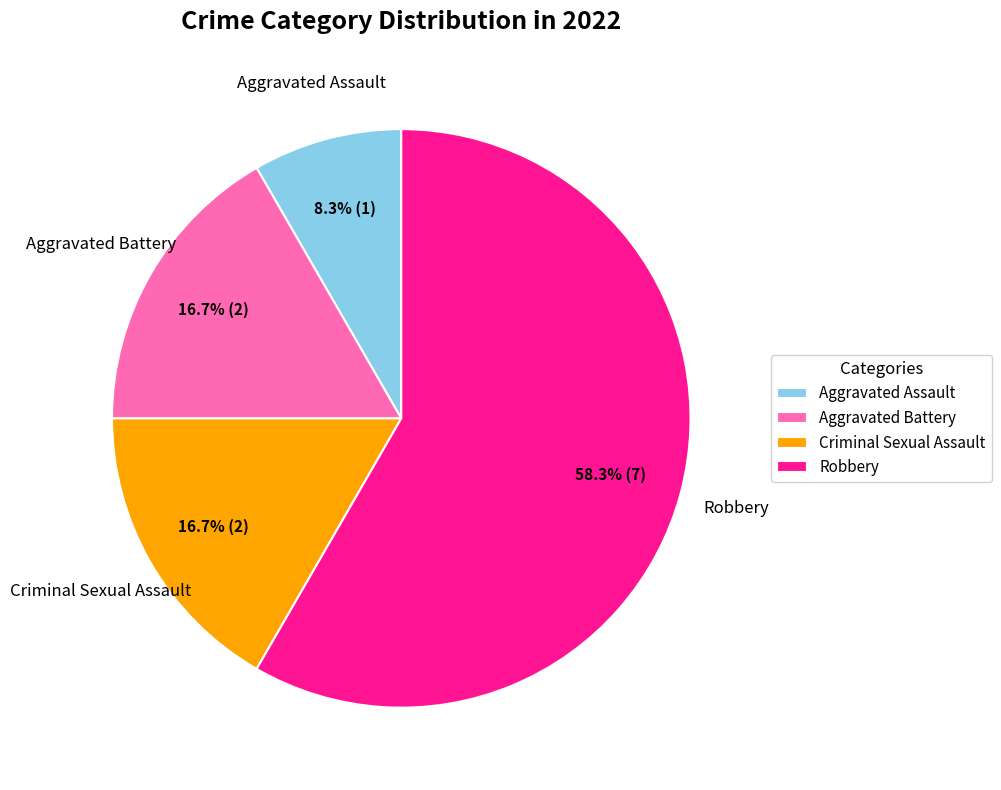

Between Aggravated Battery and Robbery, which is larger?

Robbery